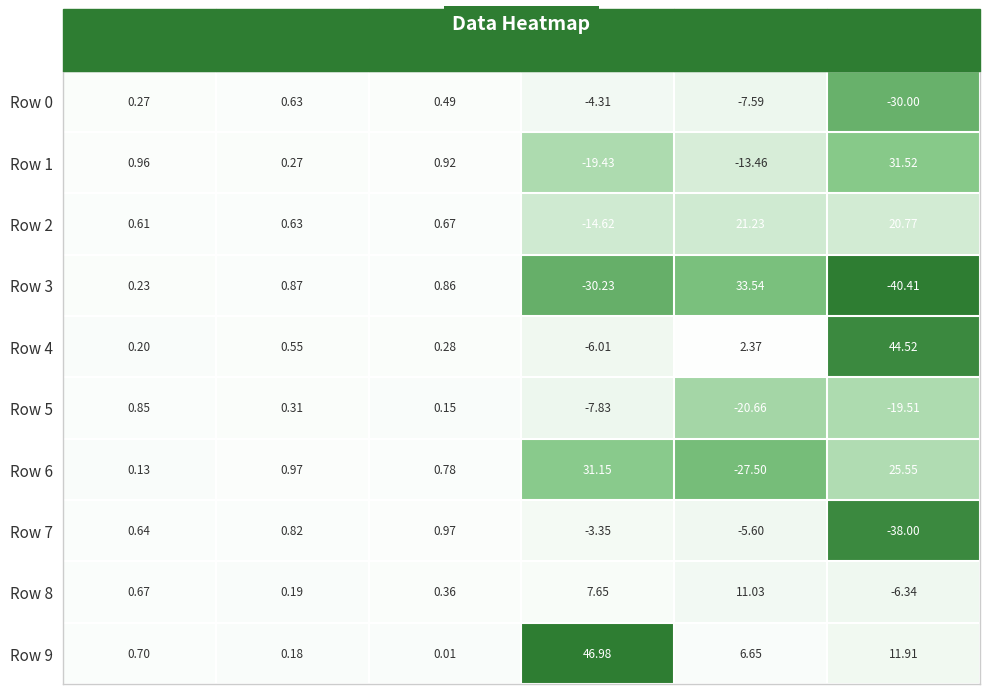

Is the value of Row 8 at col_0 greater than the value of Row 9 at col_3?

No